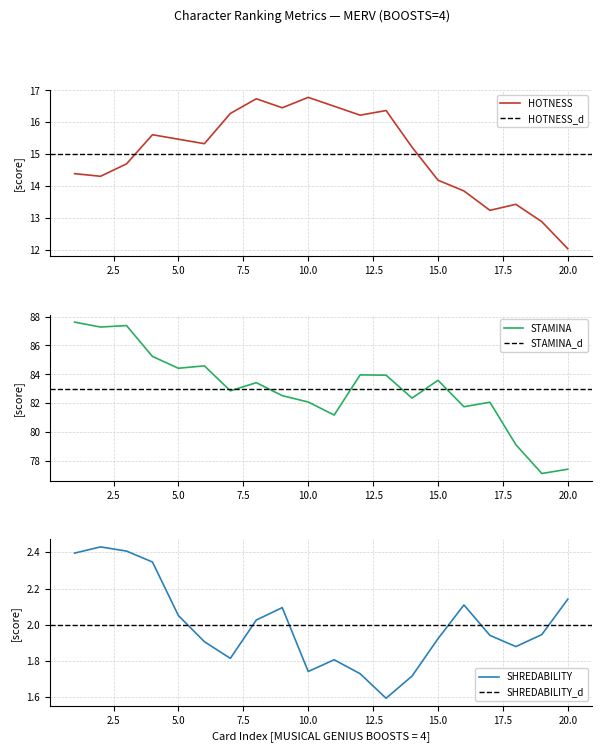

True or false: SHREDABILITY and STAMINA cross at least once.

False